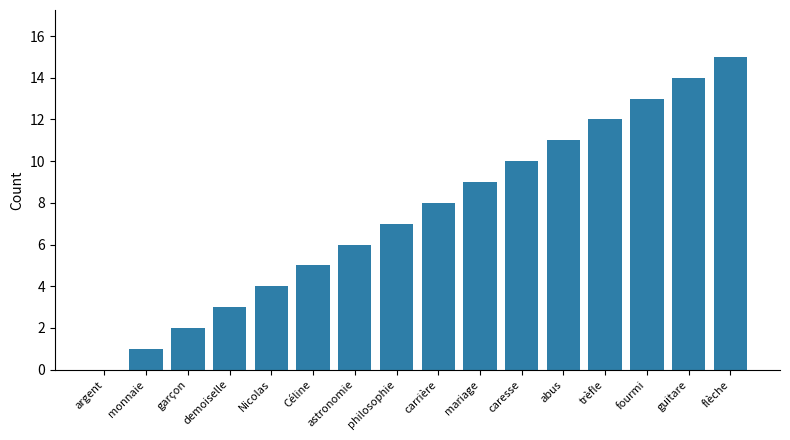

Approximately how many times larger is the value at abus compared to demoiselle?

3.7